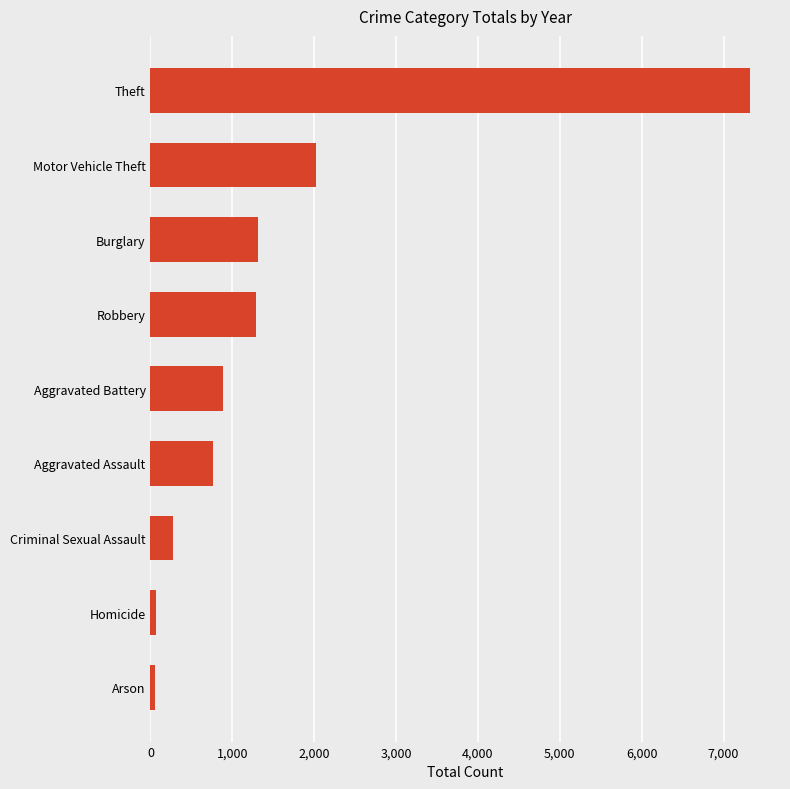

How many bars are there in total?

9